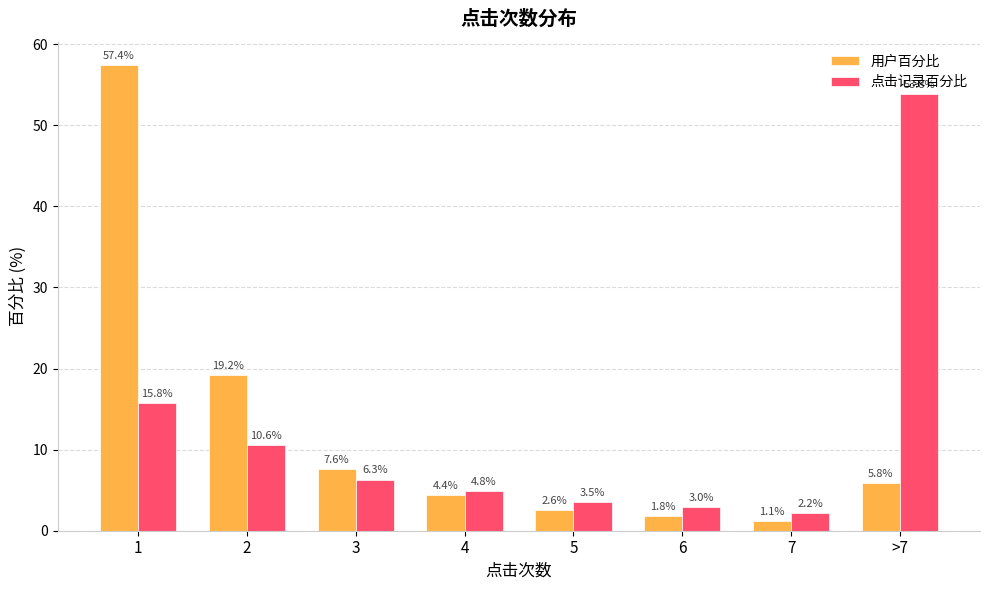

Is it true that 点击记录百分比 equals 10.6 at 2?

True